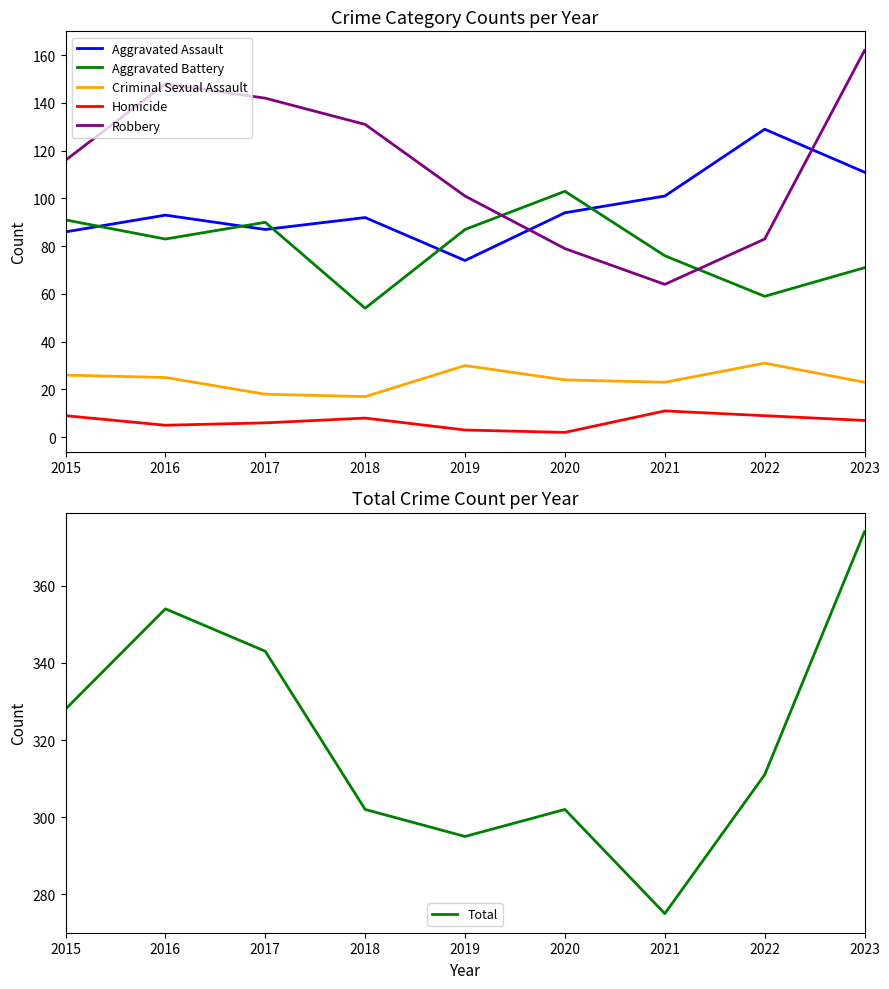

Does the chart display data point markers on the line(s)?

No